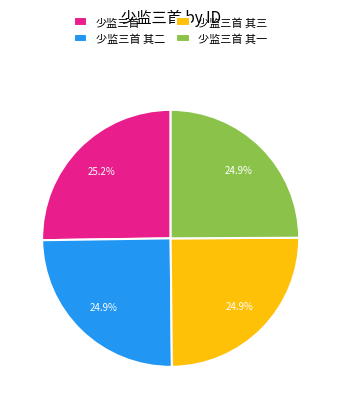

Does any single category account for the majority?

No